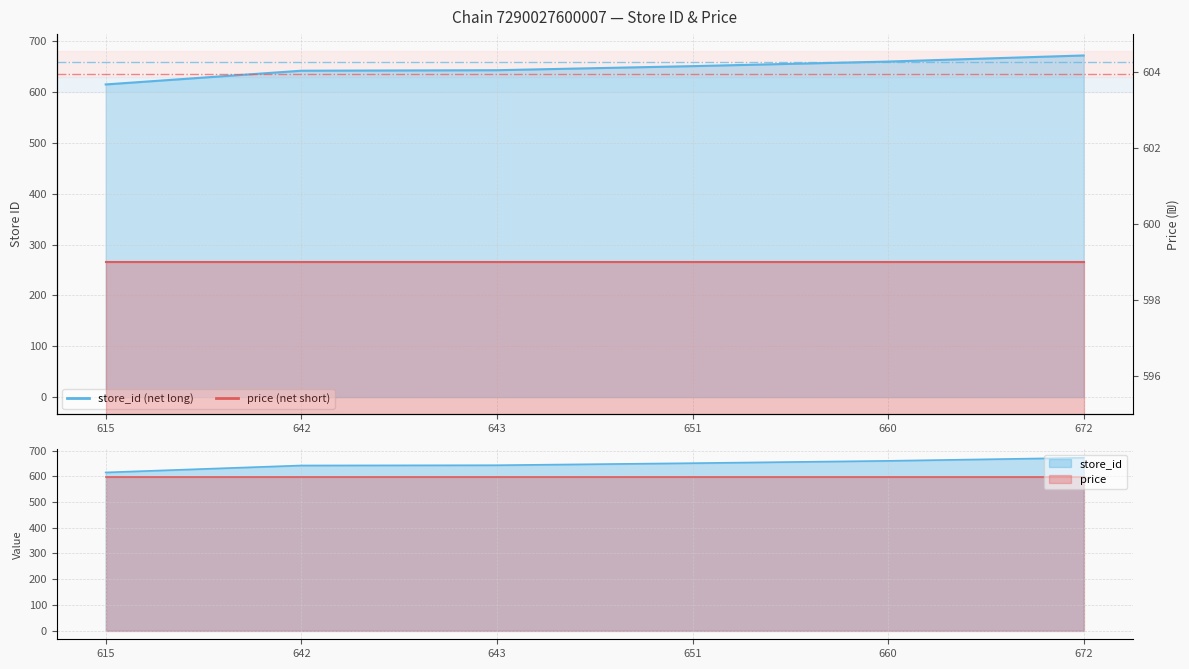

What is the change in value from 642 to 660?

+18